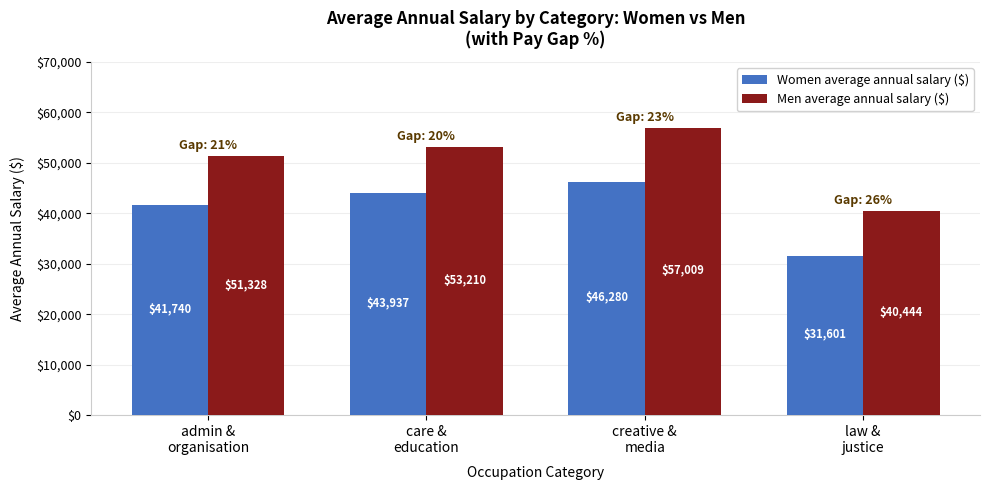

At which category is the sum across all series the highest?

creative &
media